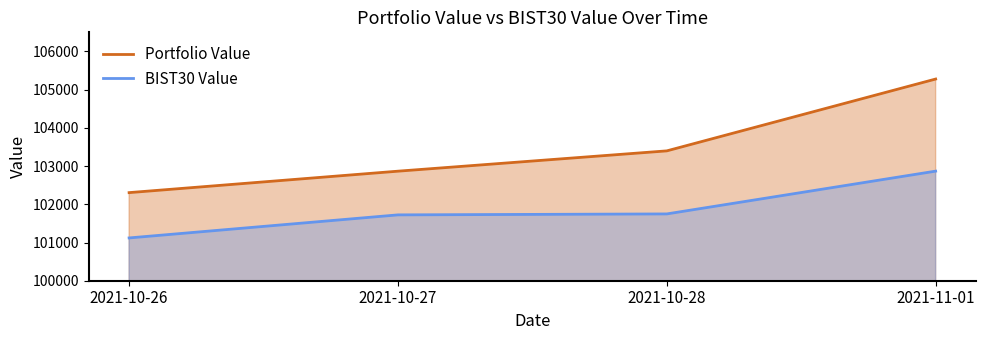

How many lines are shown in the chart?

2